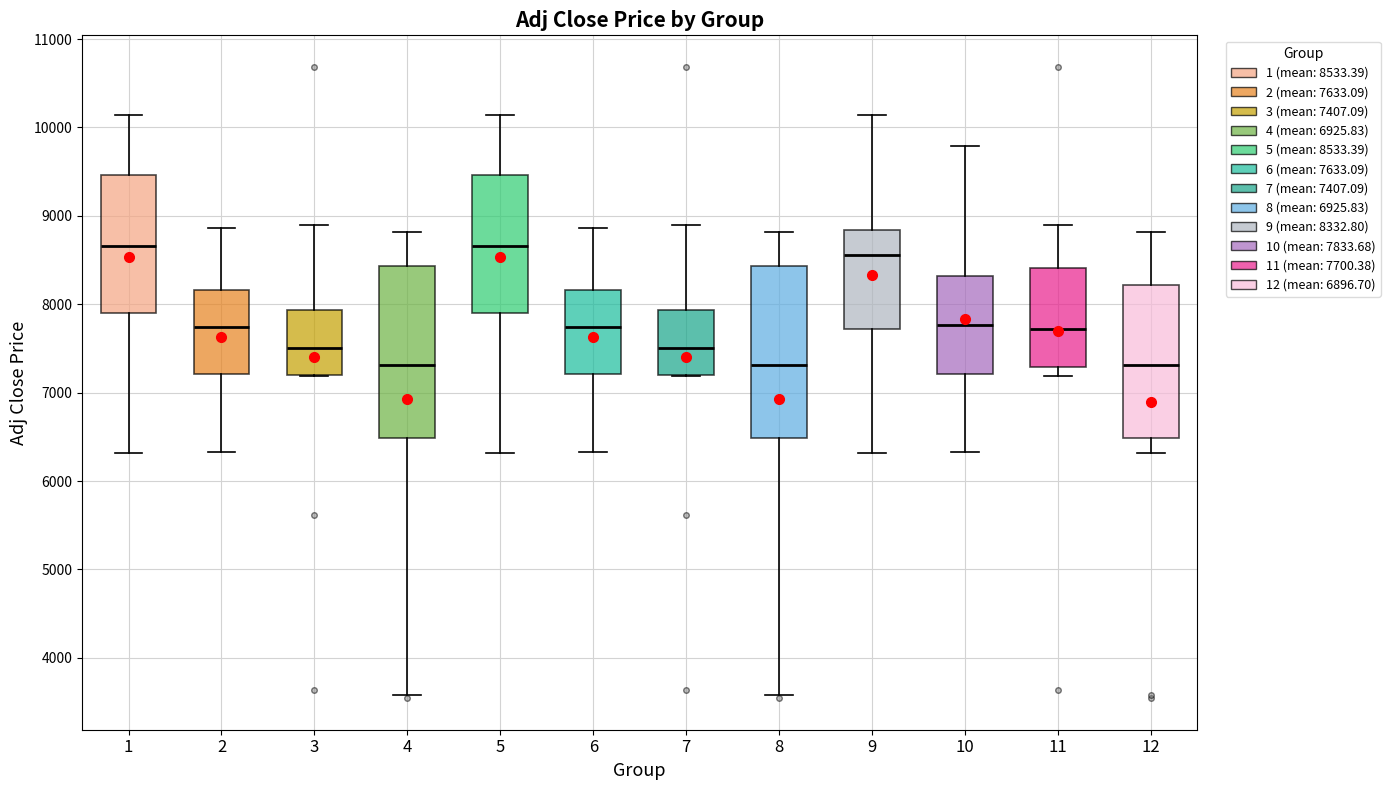

Where is the lower edge of the box at x = 11 on the y-axis? The values are not printed on the chart, so give them approximately, as read against the axis.

7300